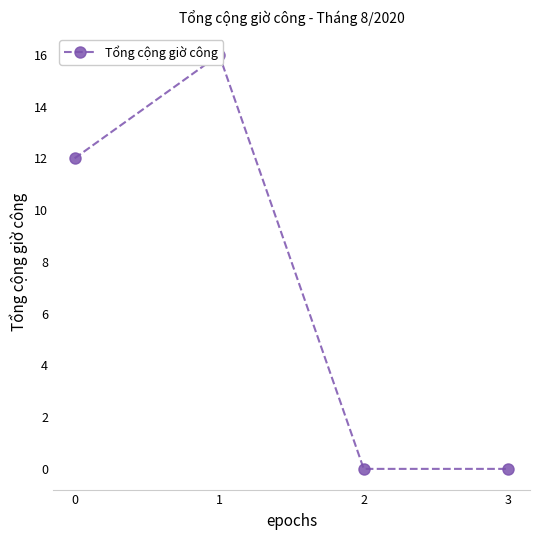

How many lines are shown in the chart?

1